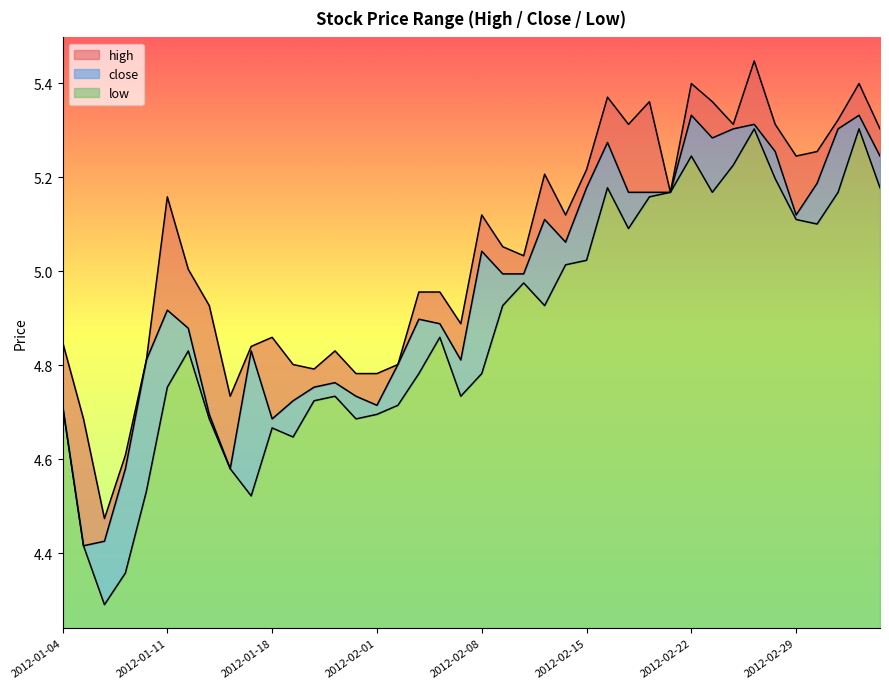

At how many categories does at least one series exceed 4?

40